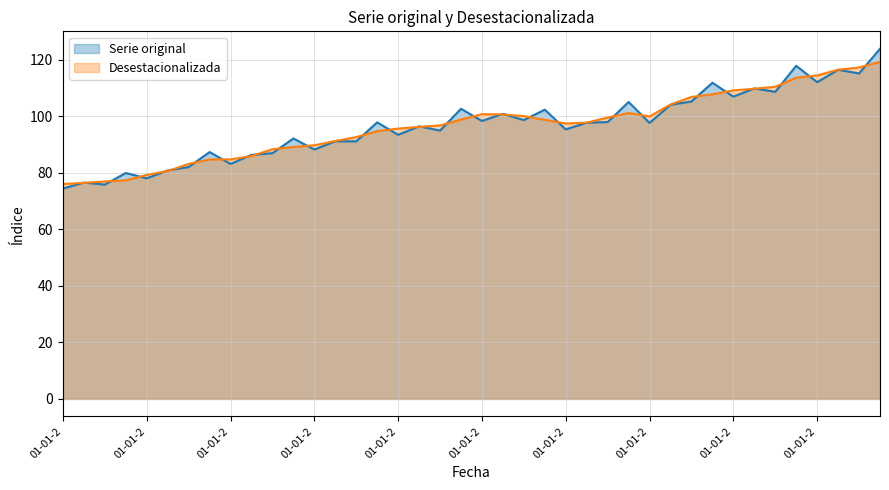

What is the maximum value shown in the chart?

123.8